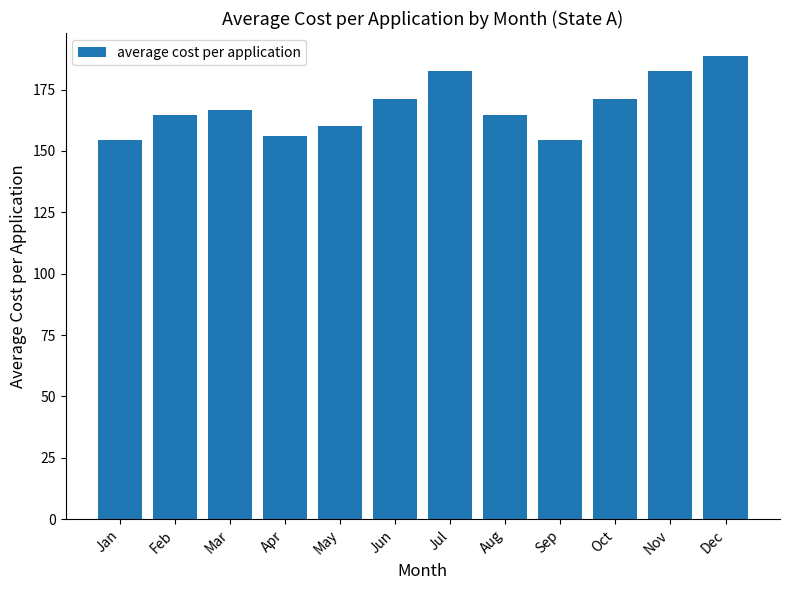

What is the value of the 9th bar from the left?

154.3